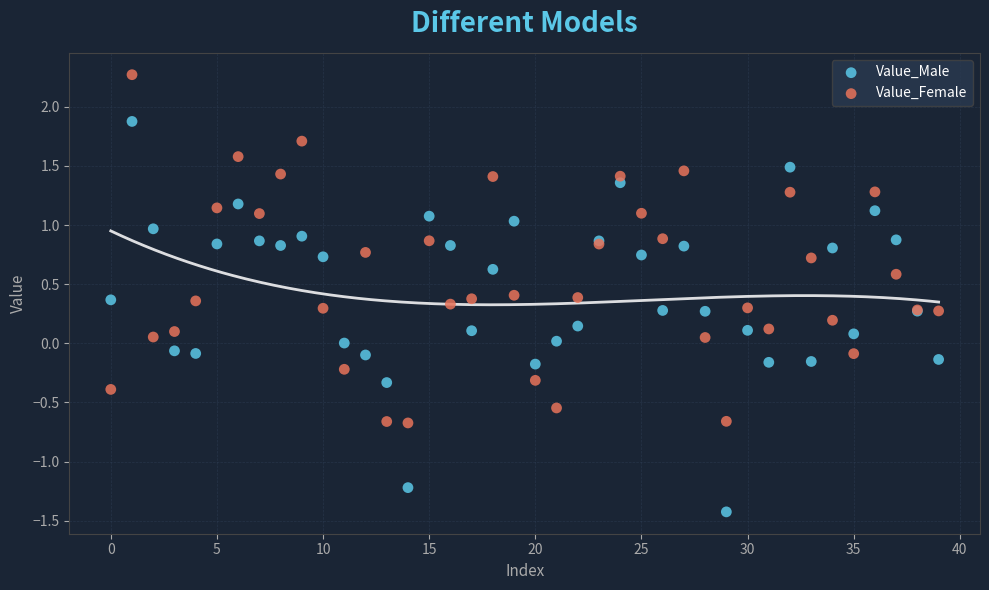

What are all the series names shown in the legend?

Value_Male, Value_Female